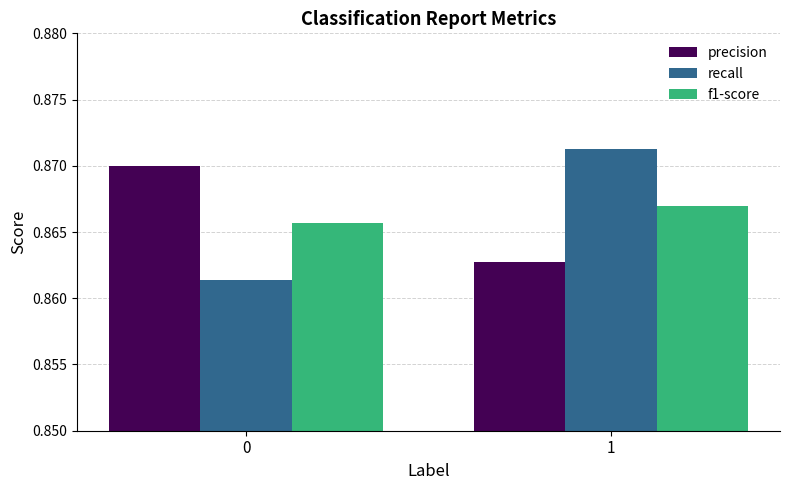

How many groups of bars are there?

2